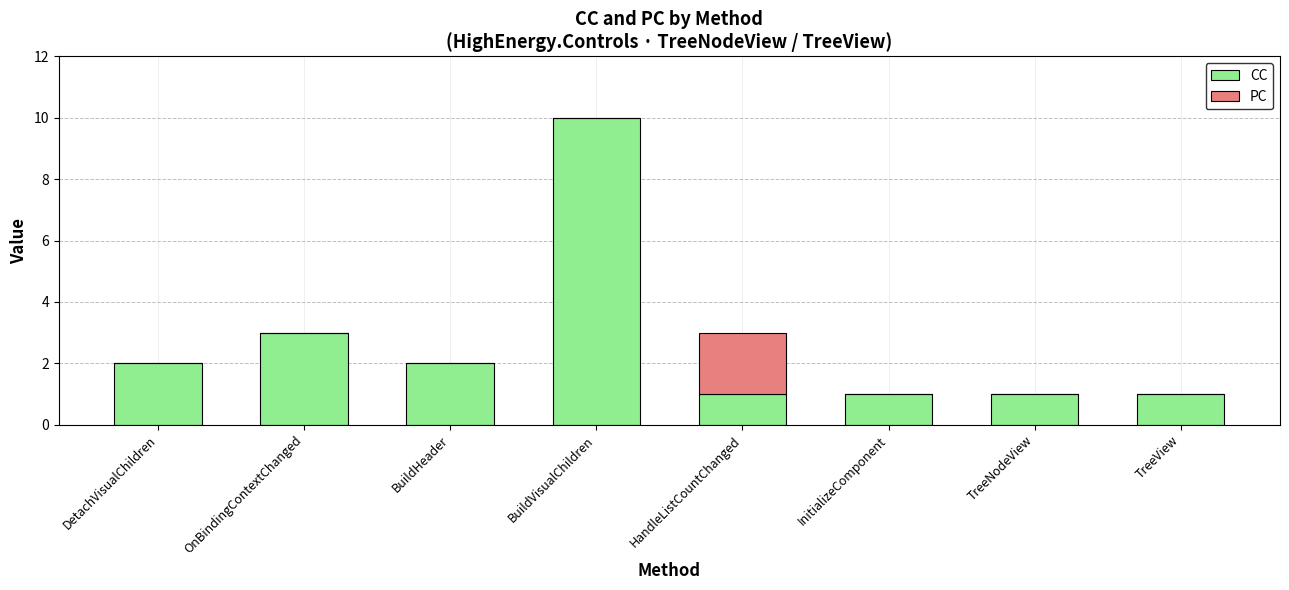

At which category is the sum across all series the highest?

BuildVisualChildren